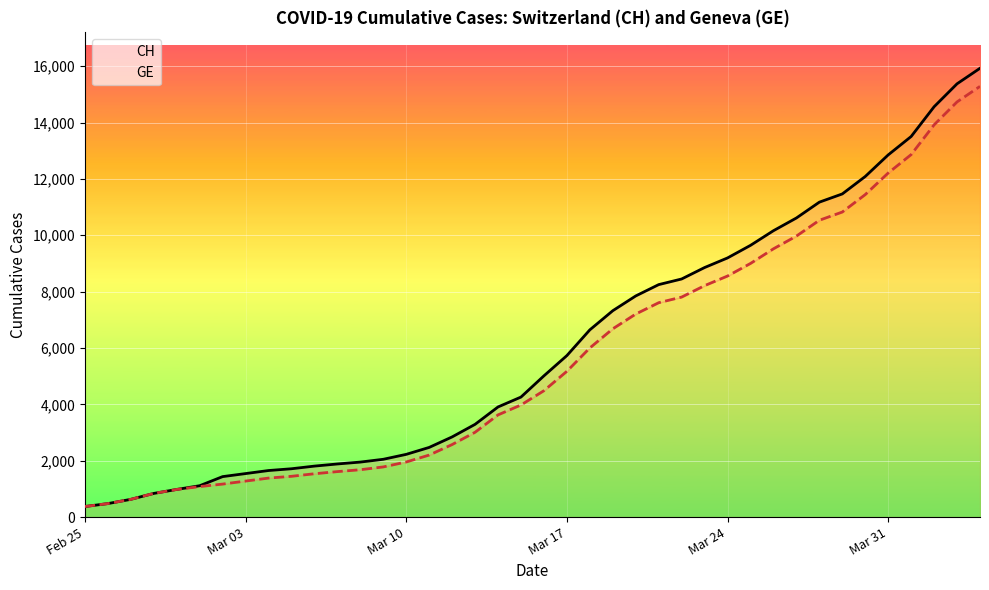

Is it true that CH equals 12175 at 28?

False